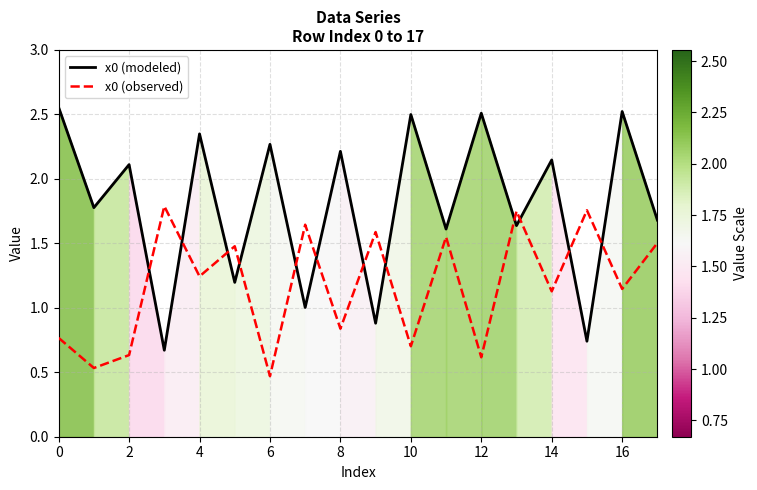

Which series changed the most between 11 and 12?

x0 (observed)